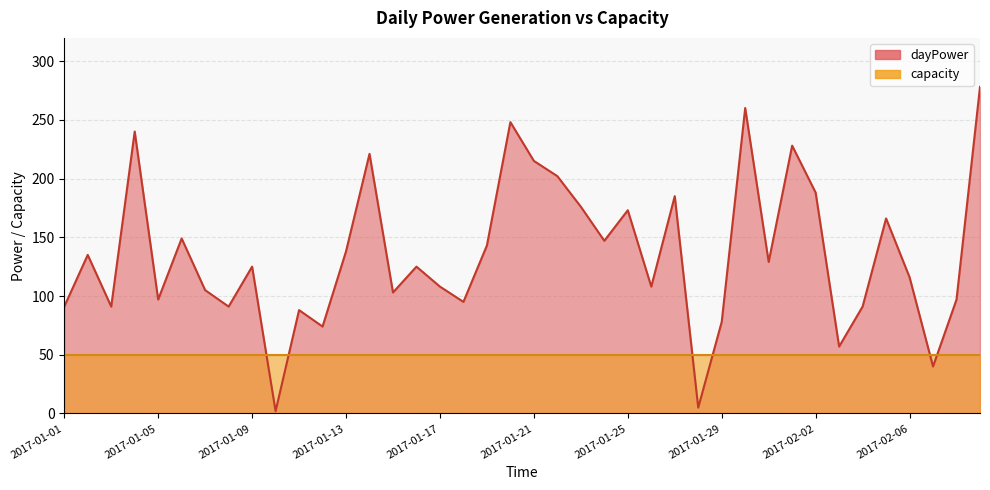

The value at 2017-01-13 is 138. True or false?

True